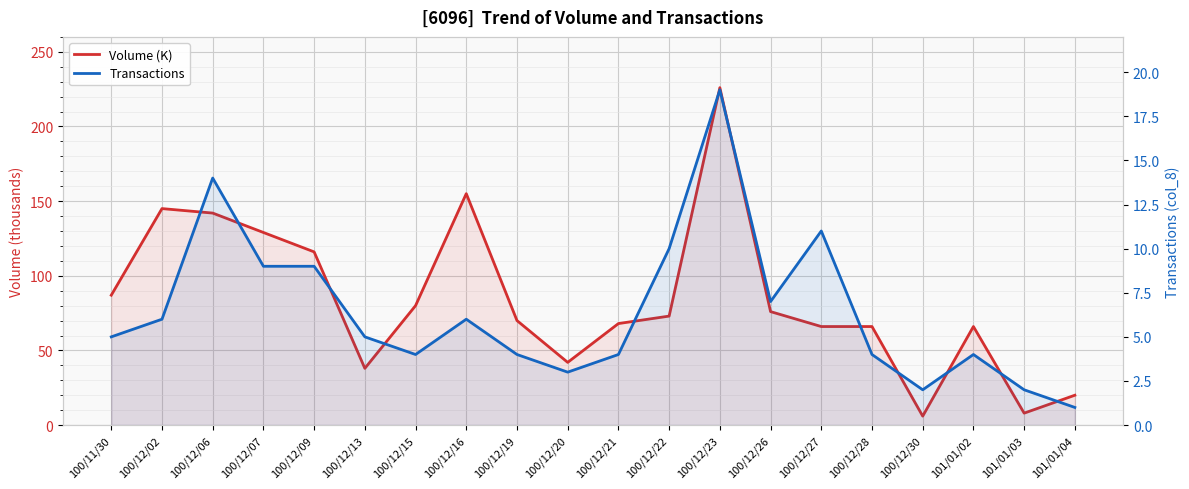

What position from the left is 100/12/28?

16